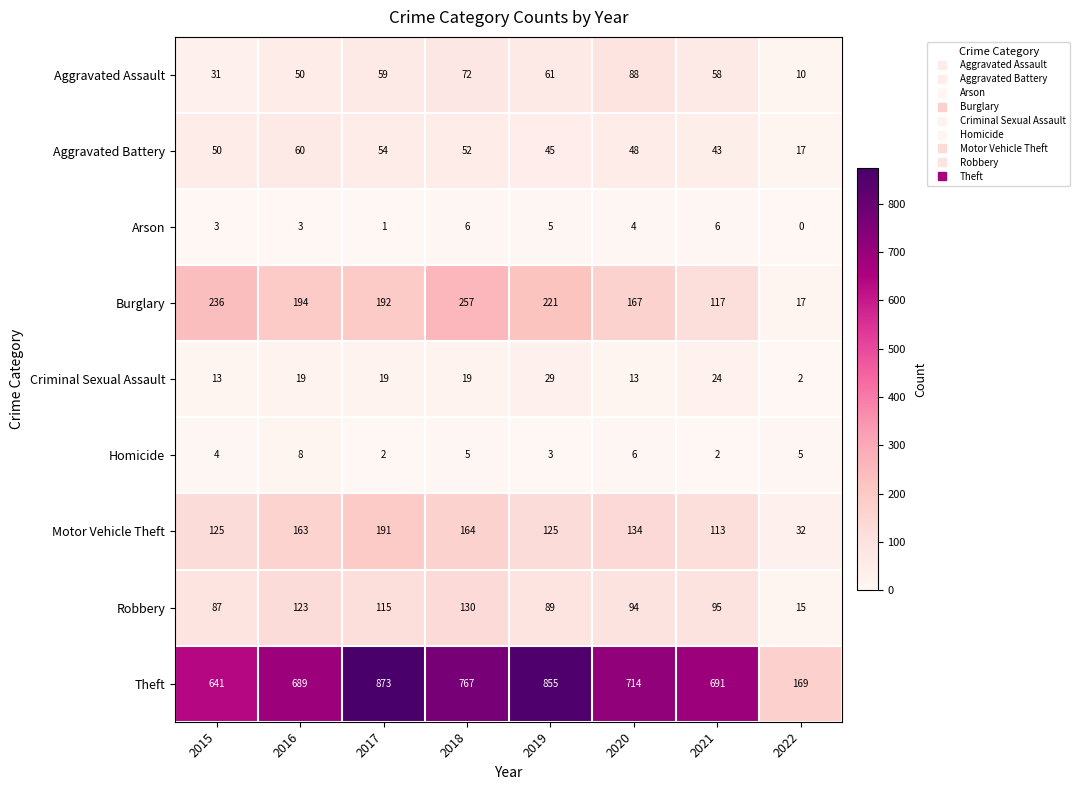

Rank the categories by Aggravated Battery value from lowest to highest.

2022, 2021, 2019, 2020, 2015, 2018, 2017, 2016